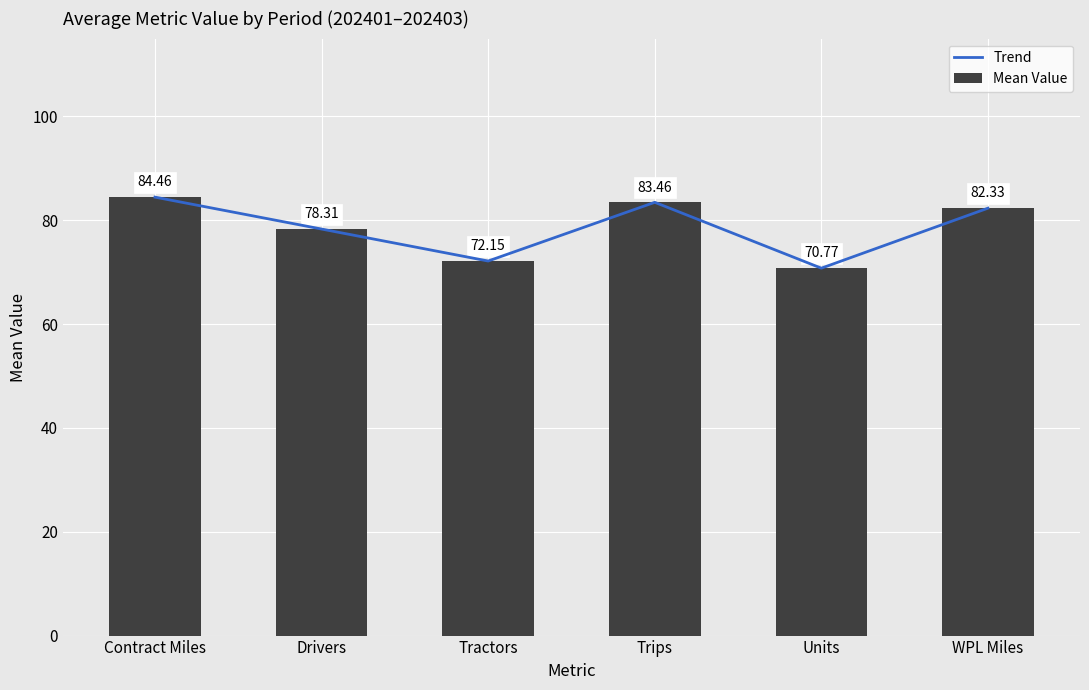

Which category has the lowest value across all series?

Units